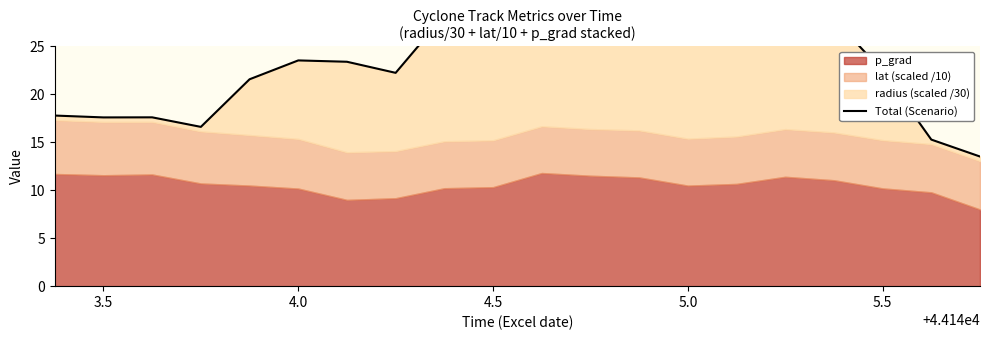

True or false: the data shows 23.5 at 4.0.

True